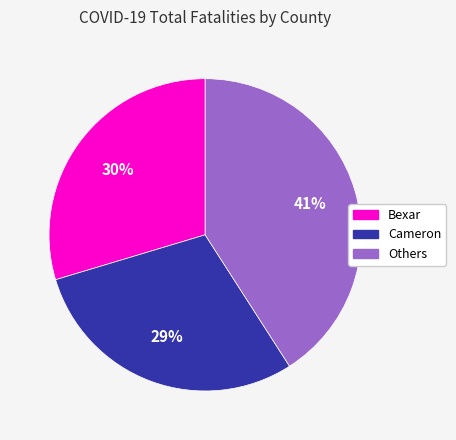

Count the number of slices in the pie.

3